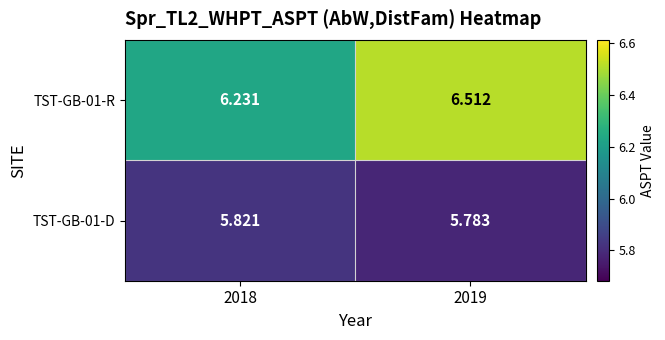

What is the total value across all series at 2018?

12.1